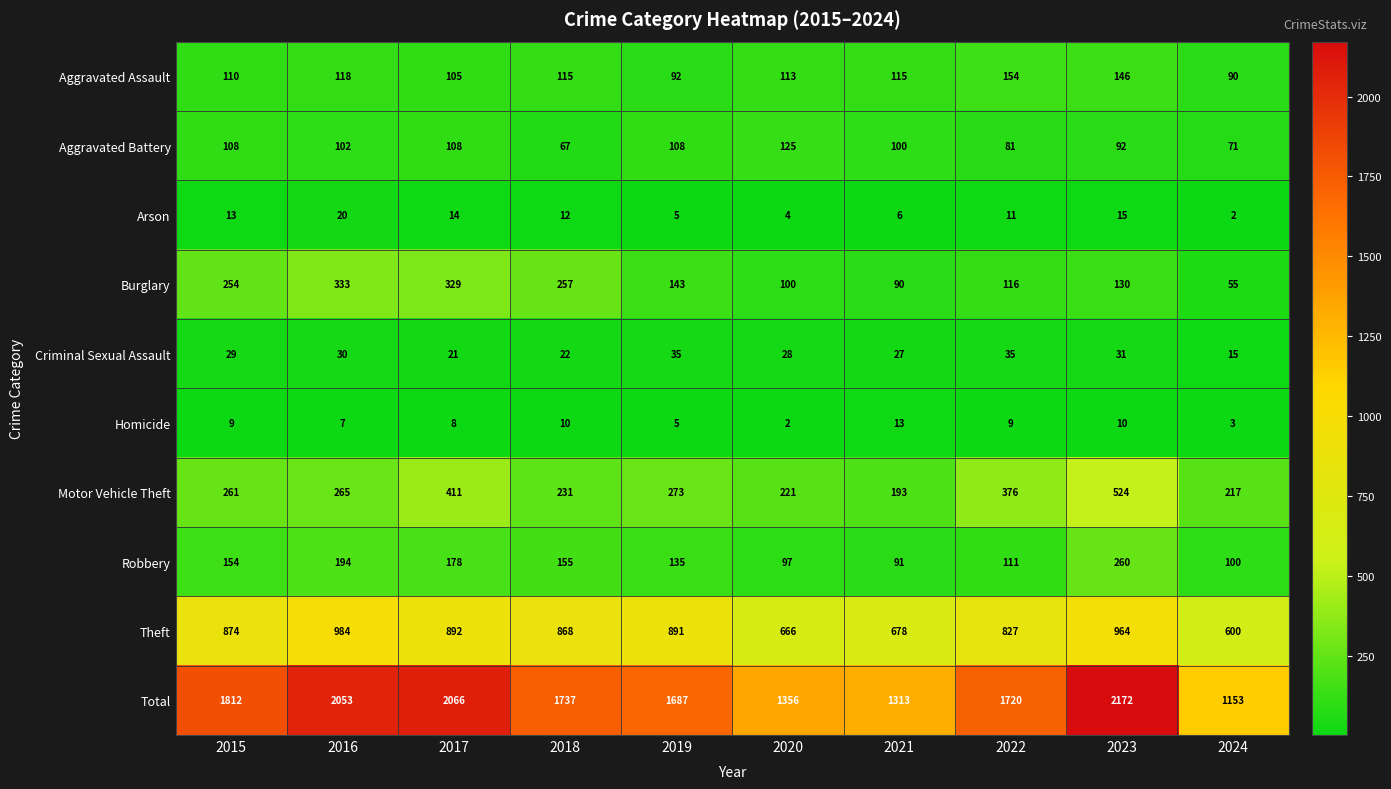

Which series has the largest range (max minus min)?

Total